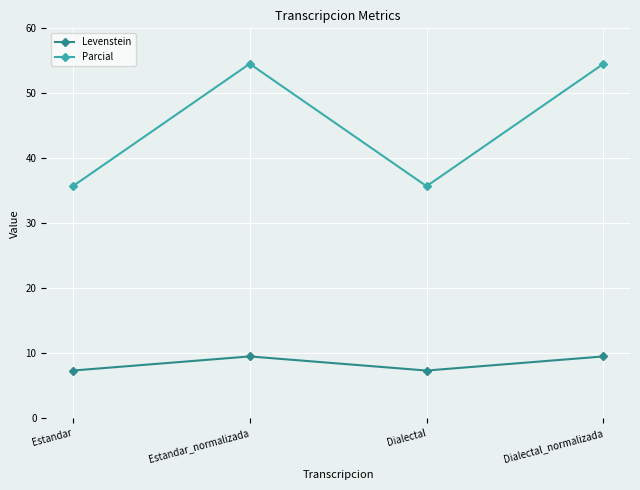

What is the difference between the maximum and minimum values in the Parcial series?

18.8